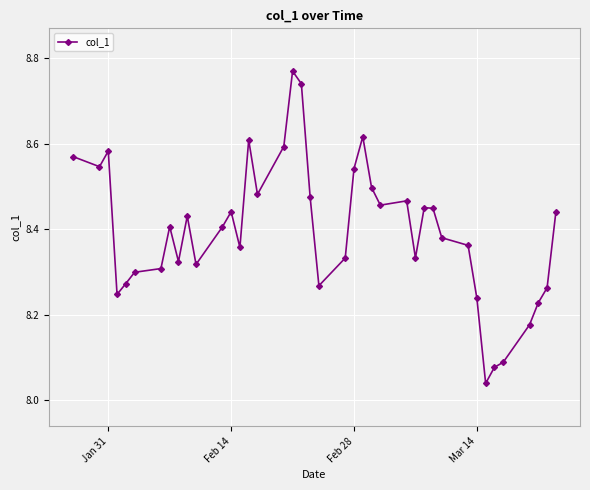

How many lines are shown in the chart?

1